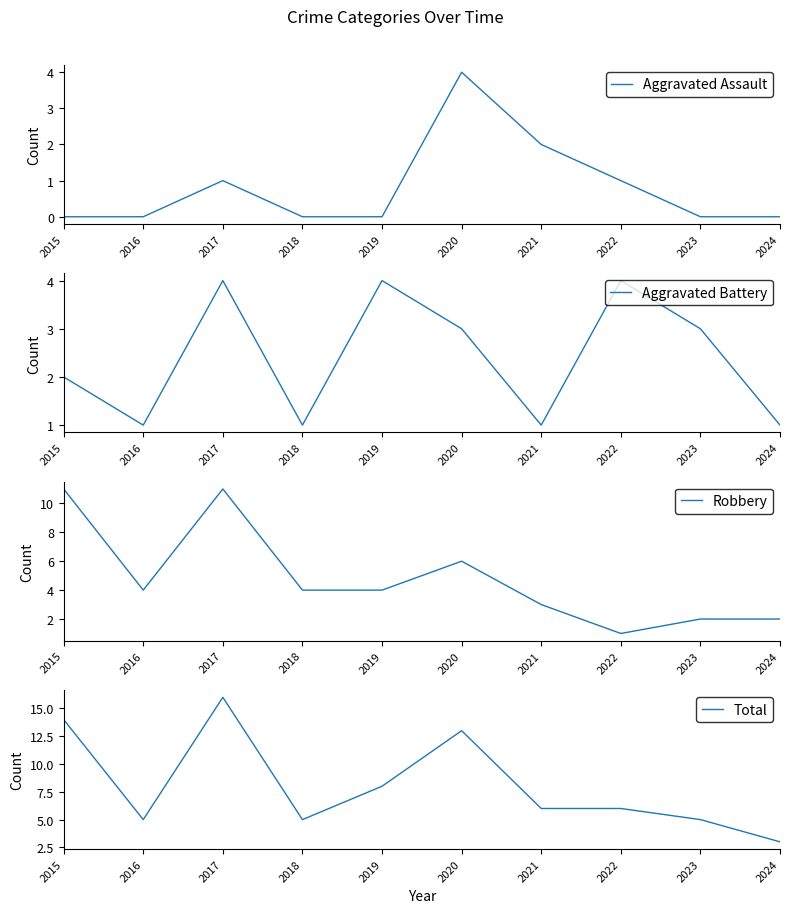

Which series has the largest total across all categories?

Total